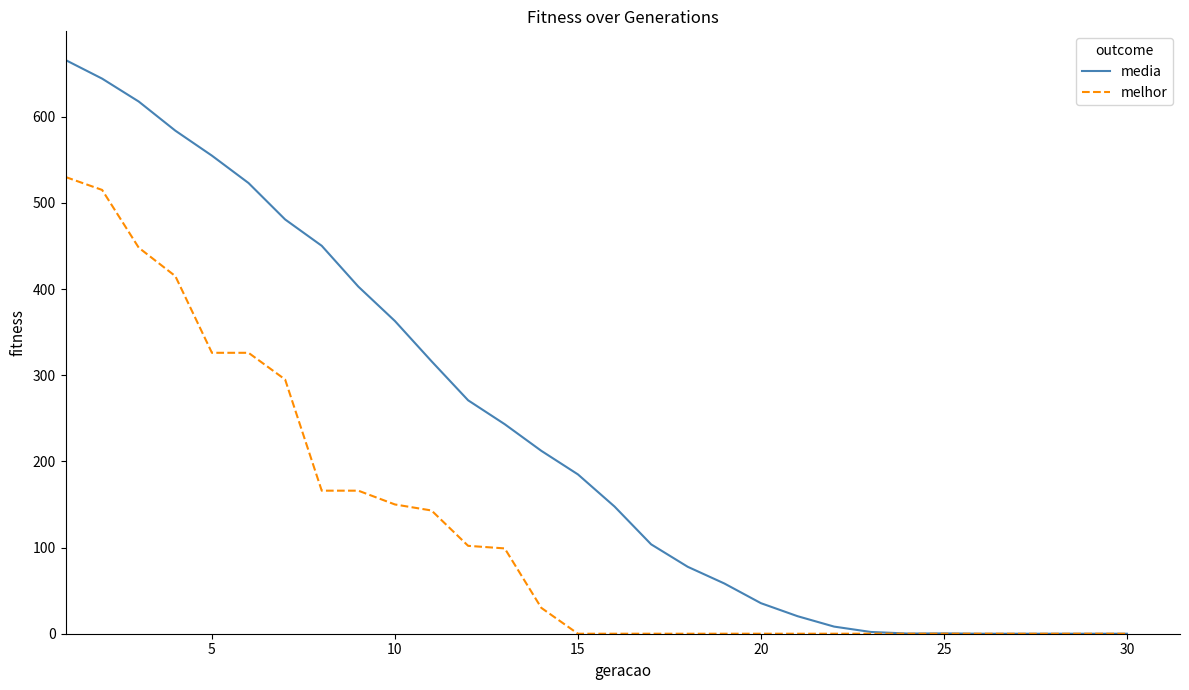

Which series has the widest spread of values?

media